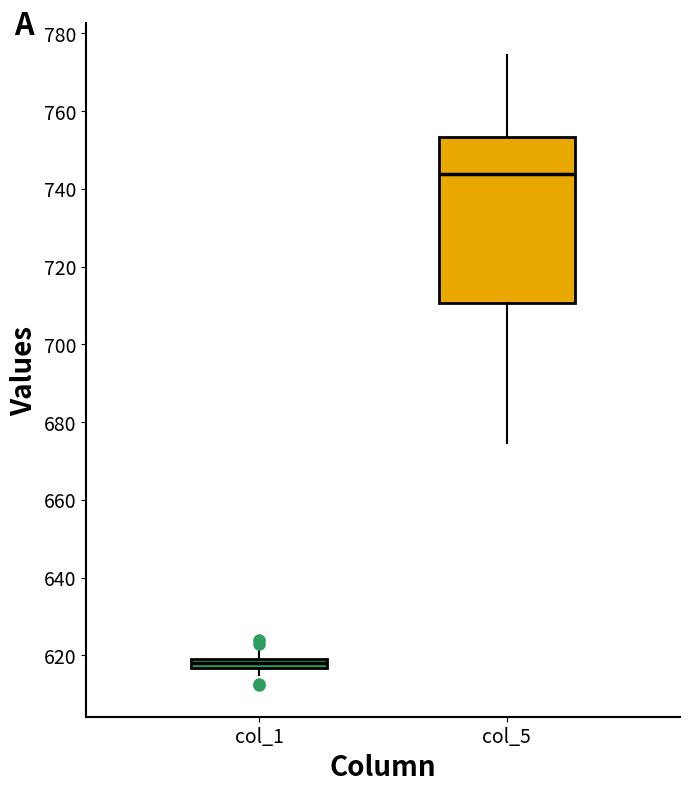

Where does the upper whisker of the box for col_5 end on the y-axis? The values are not printed on the chart, so give them approximately, as read against the axis.

774